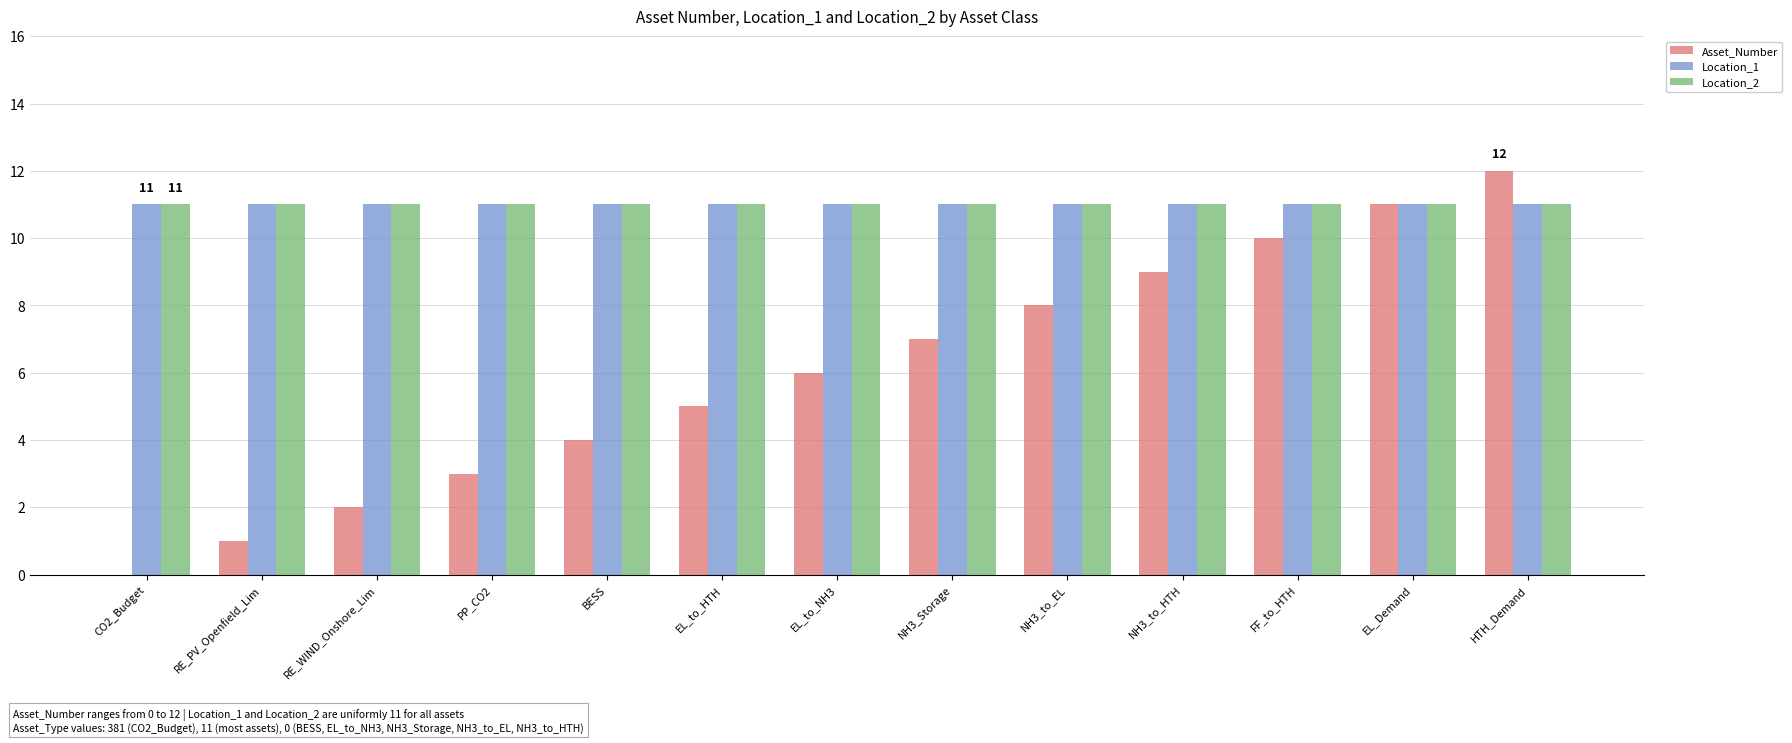

Are the bars horizontal?

No